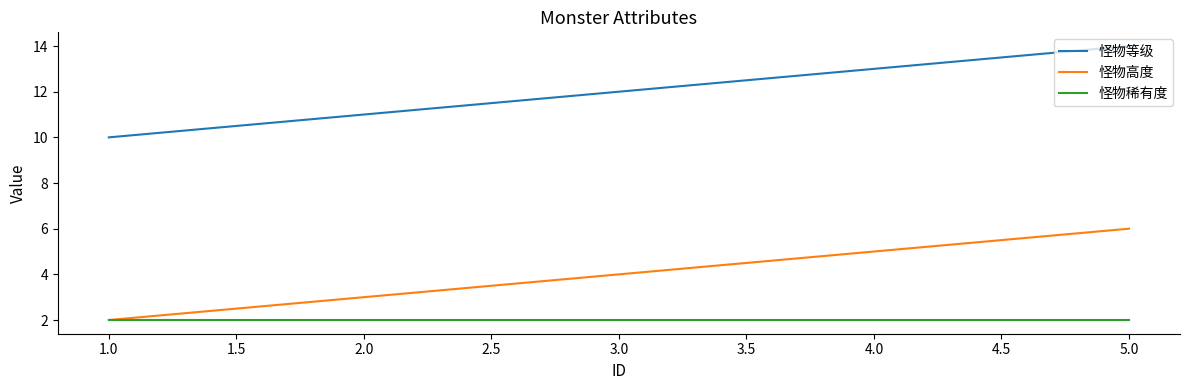

Which series has the largest total across all categories?

怪物等级